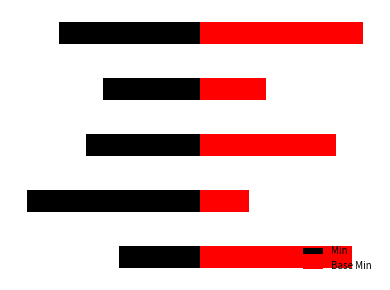

What is the difference between the Min values at 4 and 1?

0.6